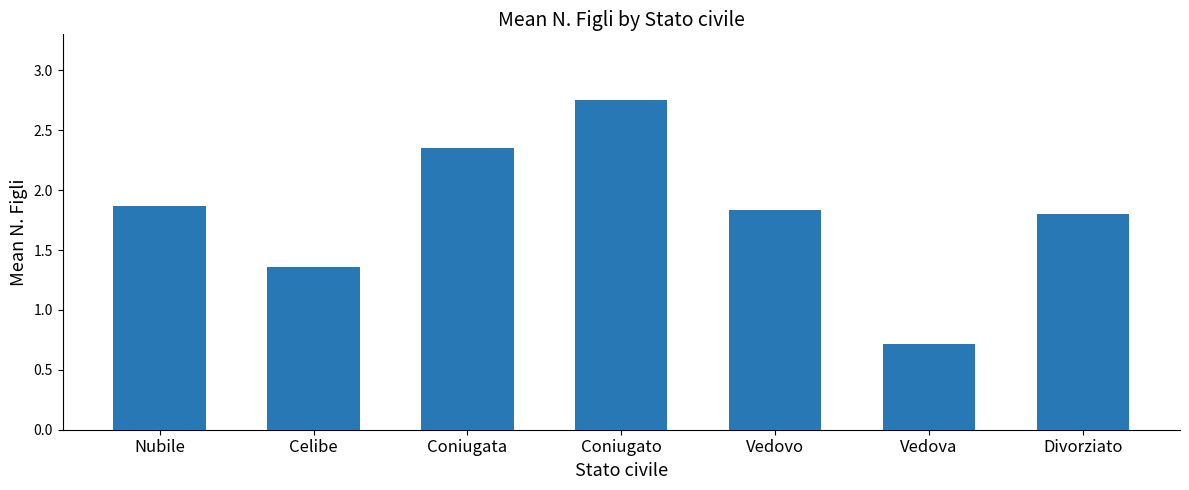

Which category has the lowest value across all series?

Vedova